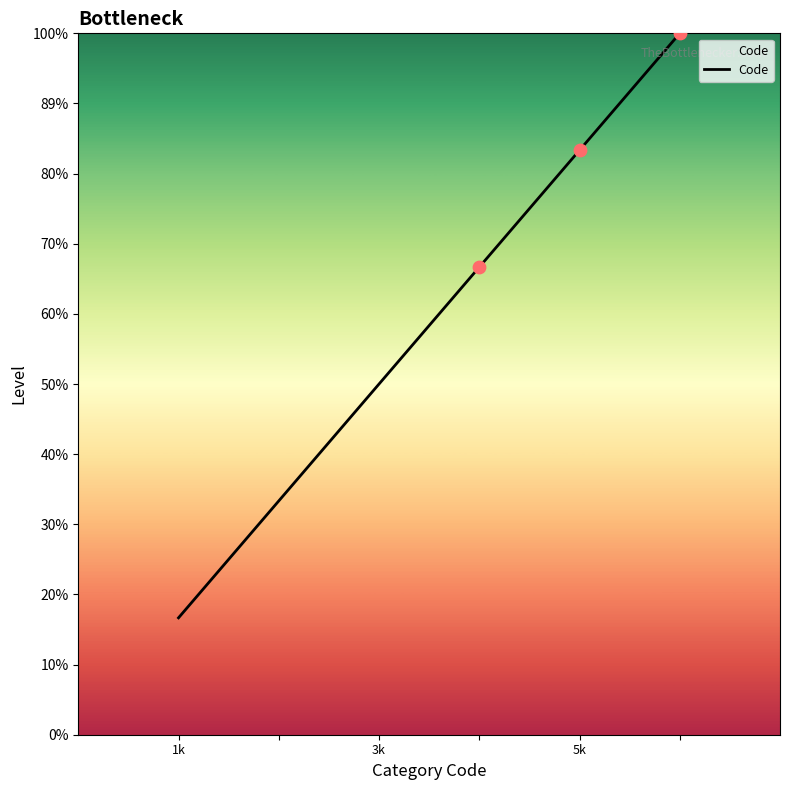

Is this an area chart (filled region under the line)?

Yes